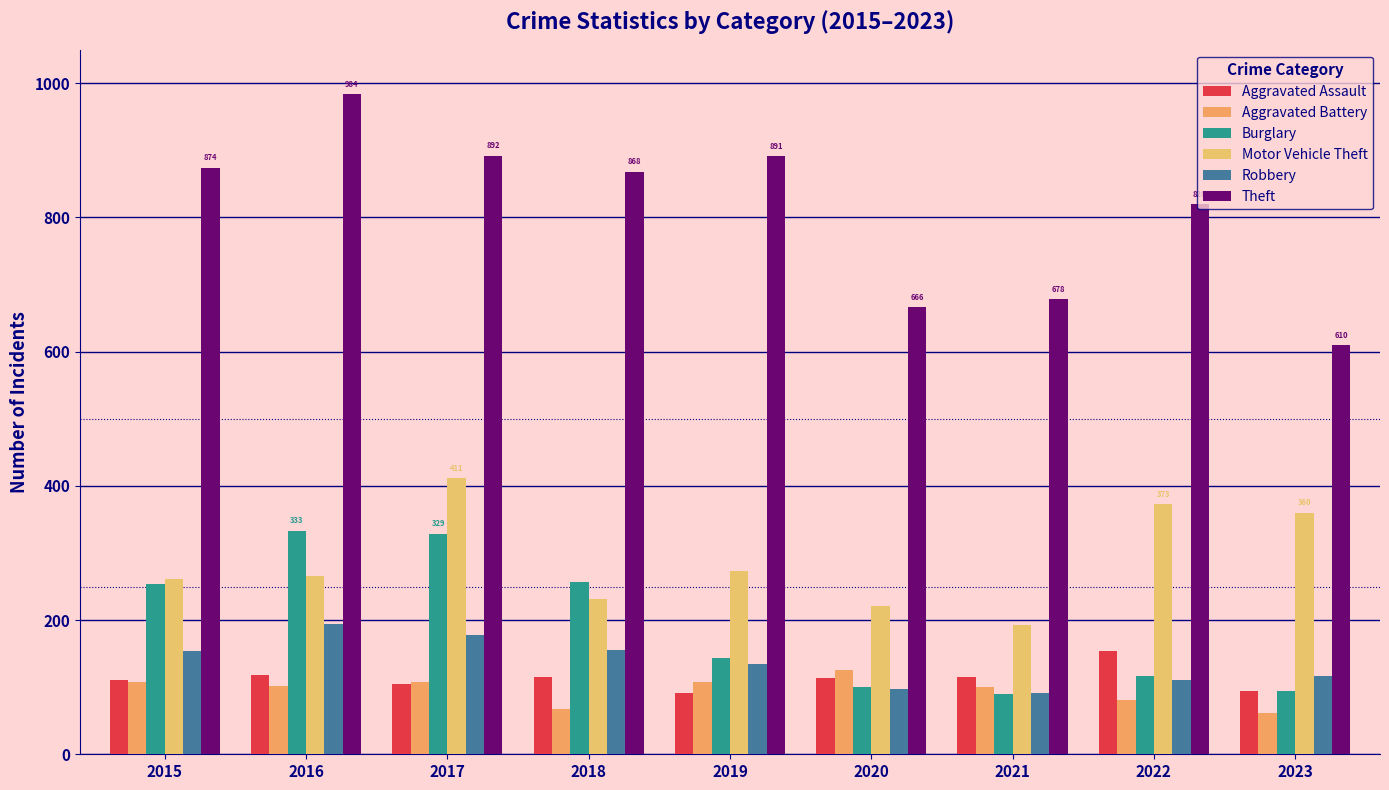

List the labels in order of Robbery value, largest first.

2016, 2017, 2018, 2015, 2019, 2023, 2022, 2020, 2021